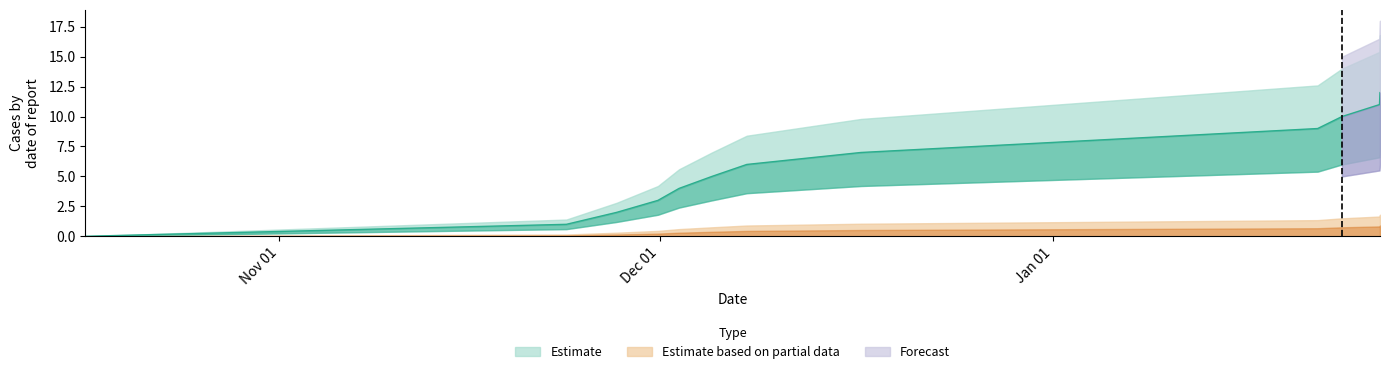

How many positive values are there?

11